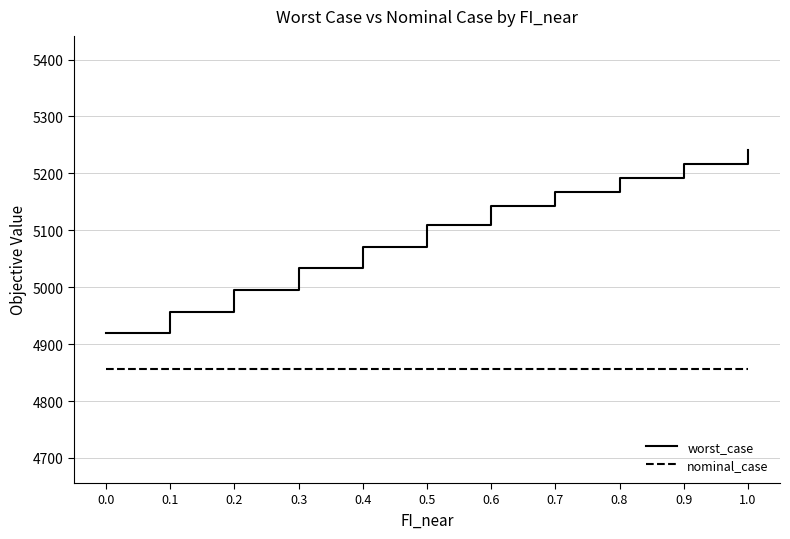

Which label corresponds to the largest value in the chart?

1.0